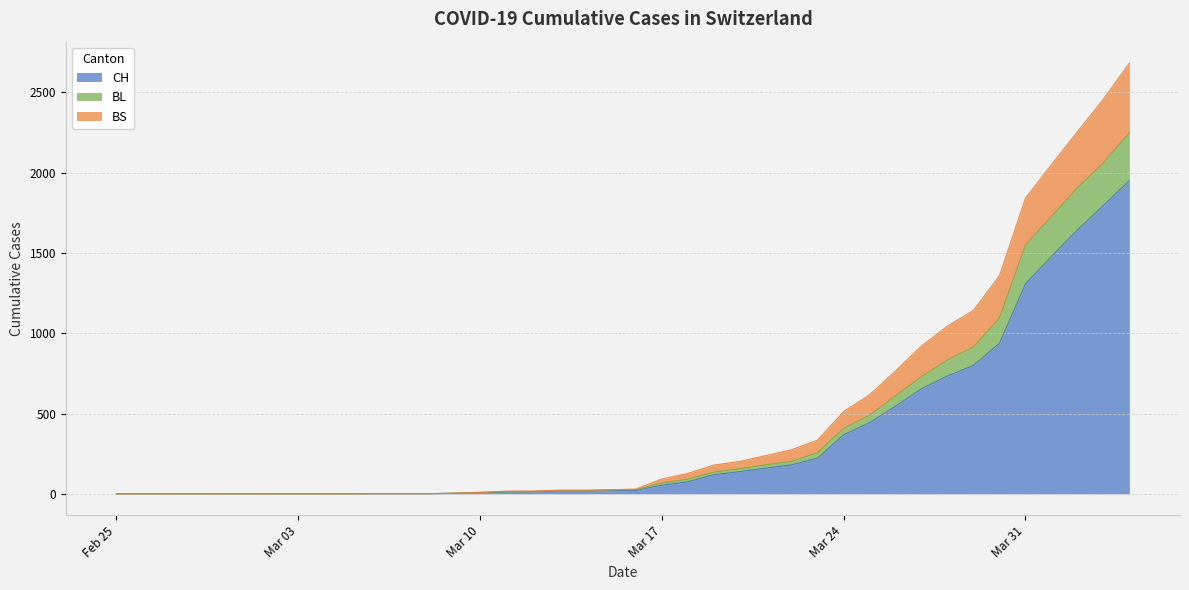

What position from the right is 2020-03-27?

9